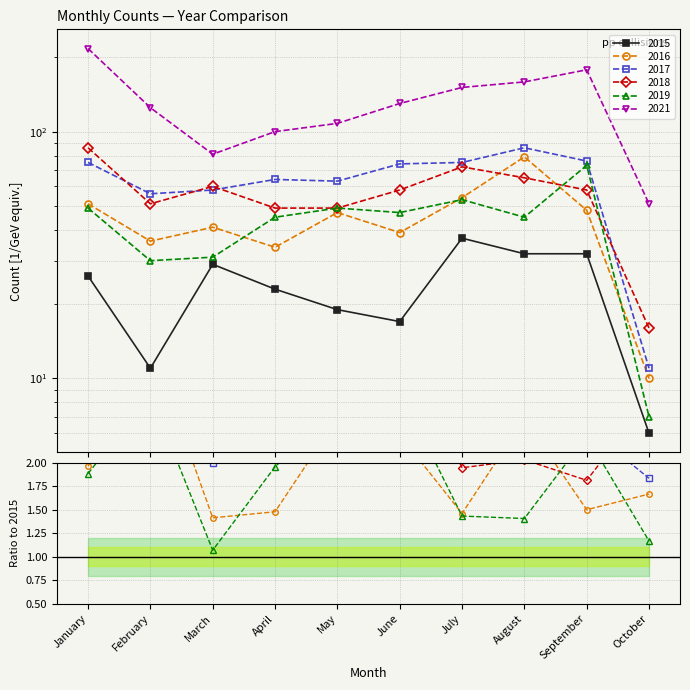

Count the number of data series in this chart.

6